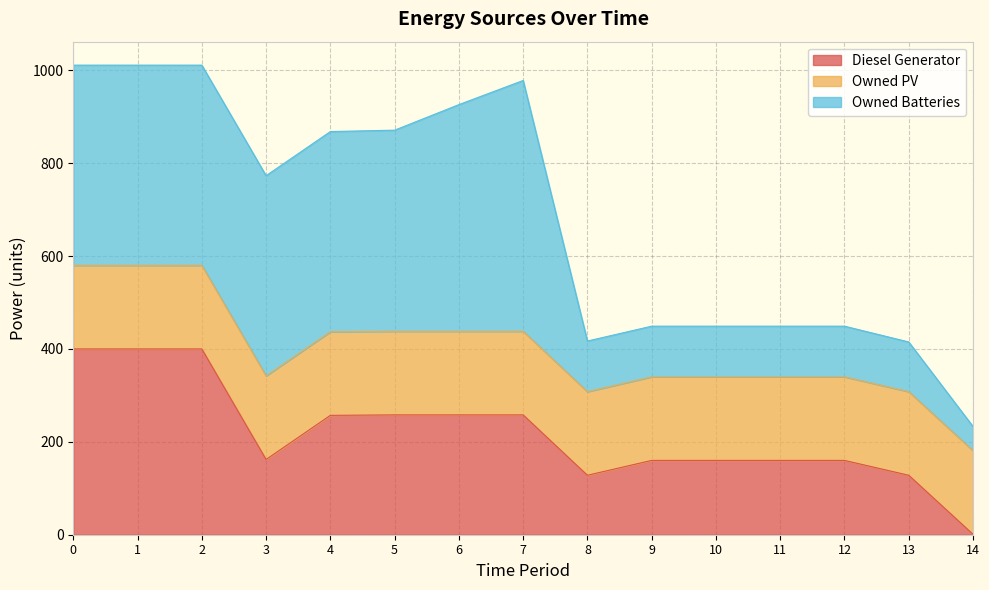

What value does the Owned Batteries series have at 4, to the nearest 5?

430